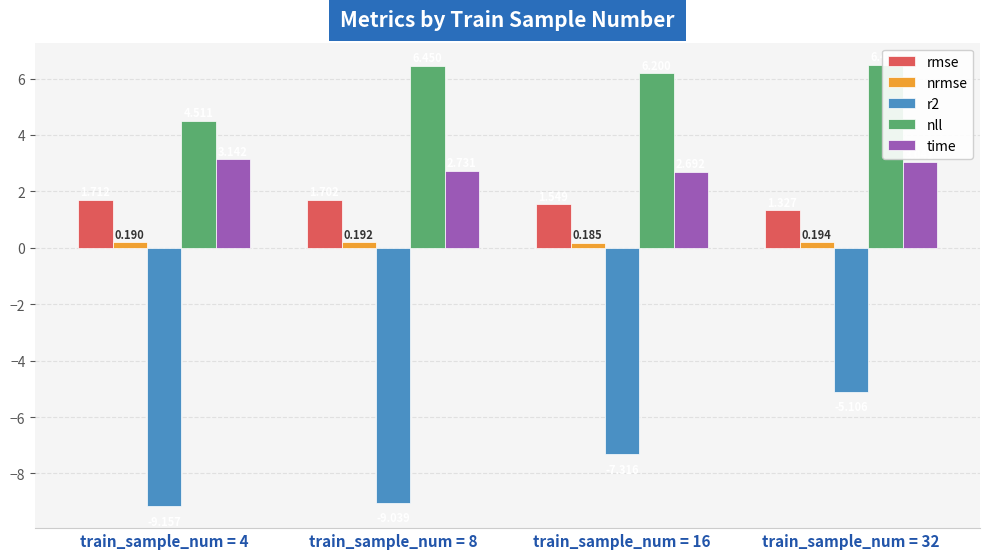

Is the value of r2 at train_sample_num = 4 greater than the value of time at train_sample_num = 32?

No